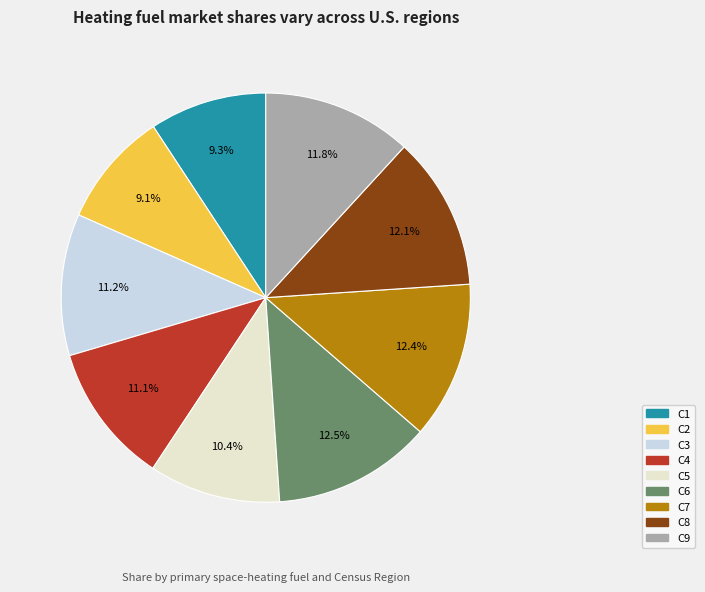

To the nearest percent, what is the average slice percentage?

11%